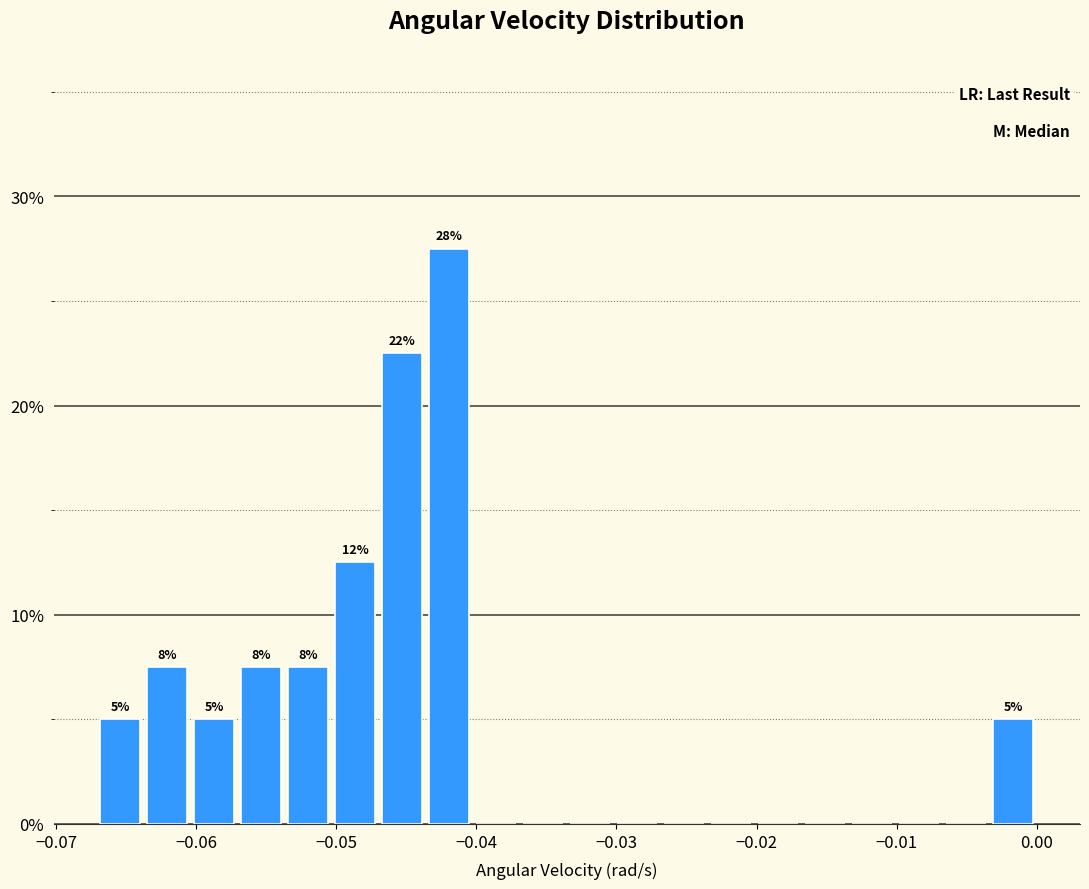

Read against the x-axis, roughly where is the centre of the tallest bar?

-0.042